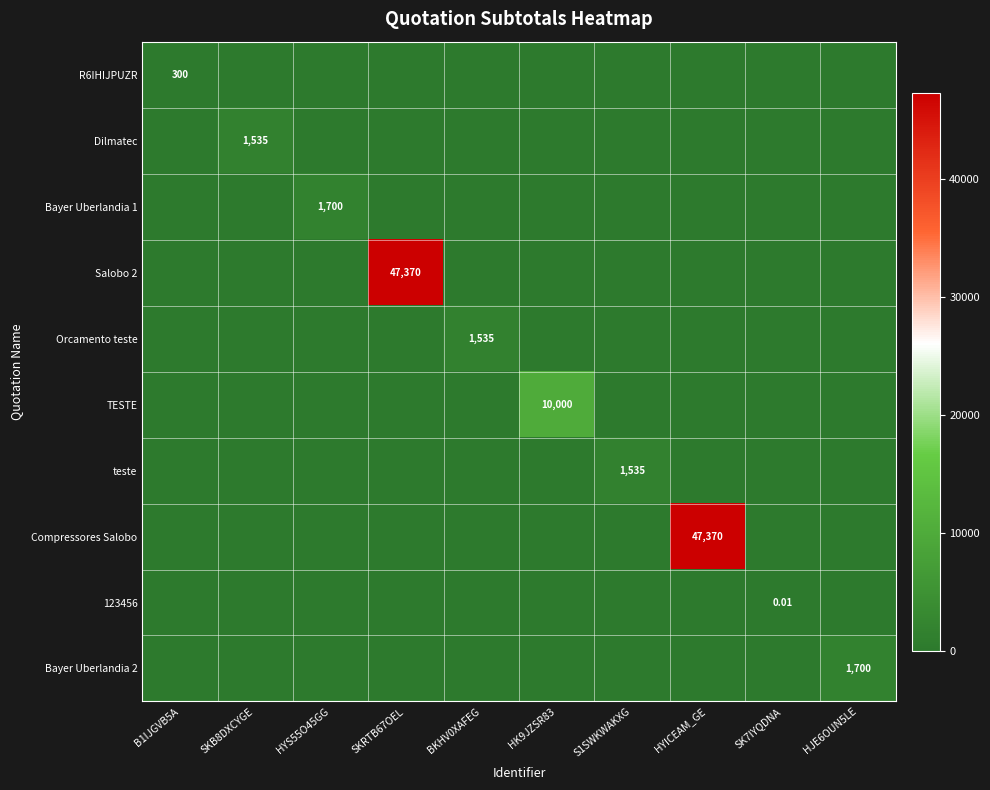

True or false: Salobo 2 has a value of 0.0 at HYS55O45GG.

True